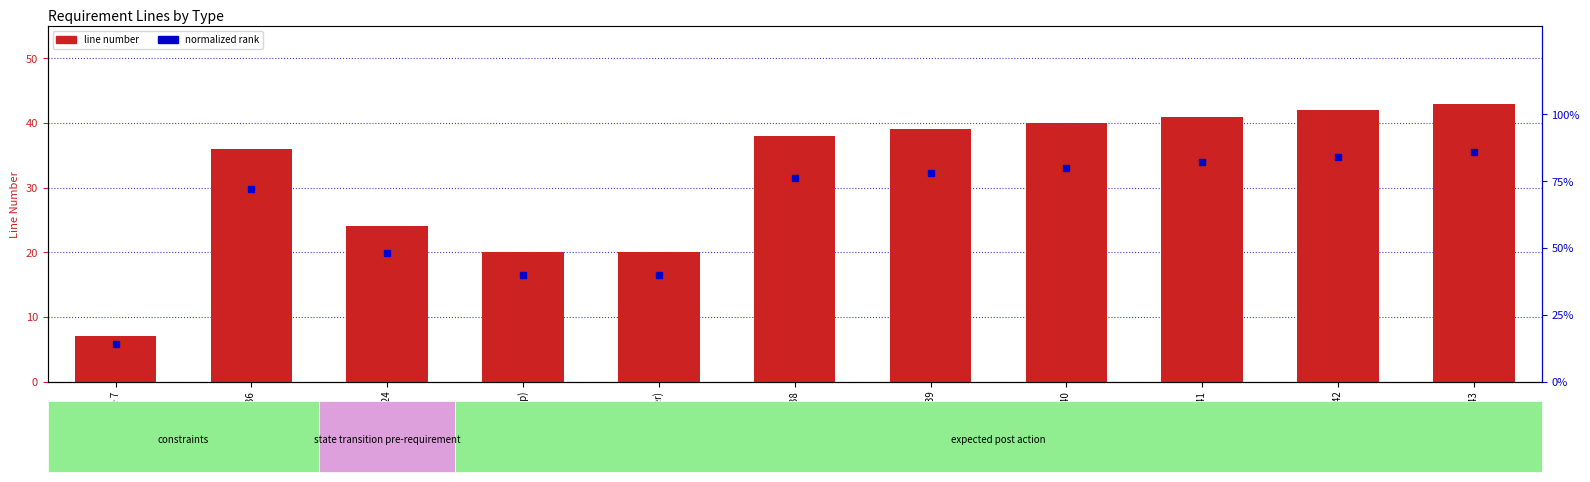

Which series contains the lowest Y value?

line number